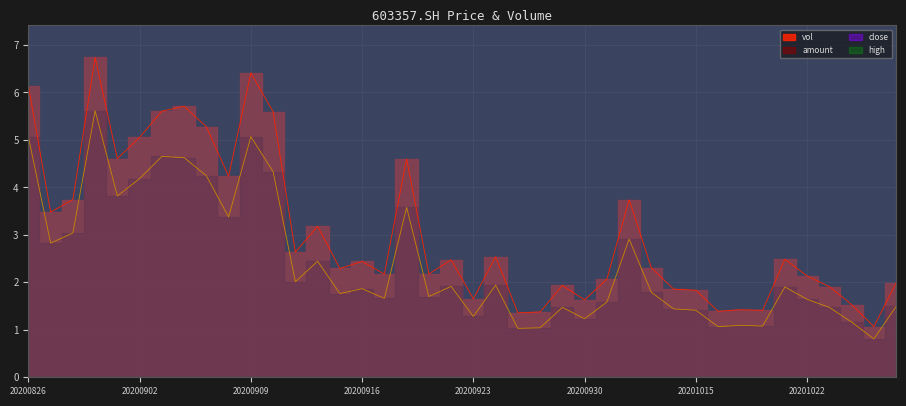

Is it true that close equals 14.3 at 20200925?

False